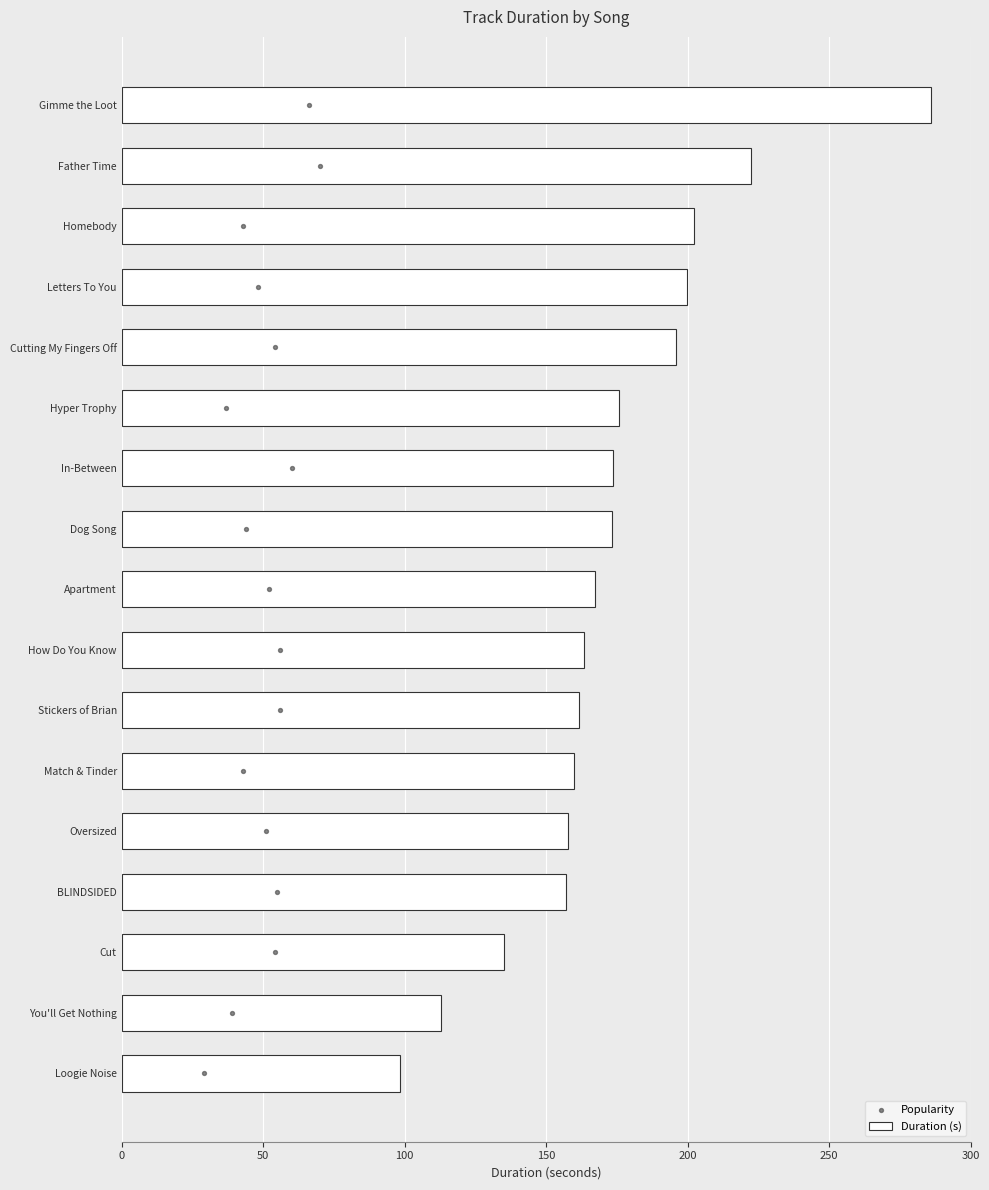

Which series has the largest Y range (max minus min)?

Duration (s)